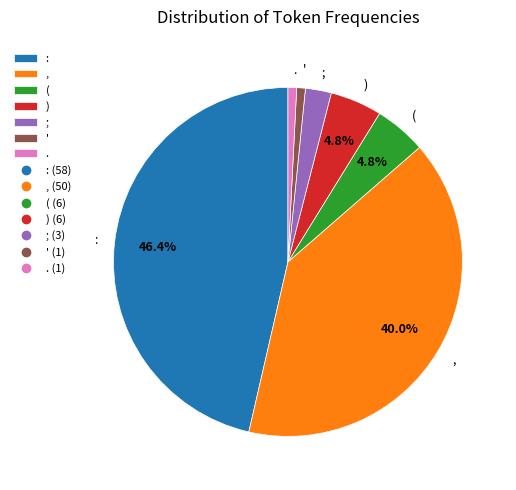

To the nearest percent, what is the difference between the . and ) slice percentages?

4%